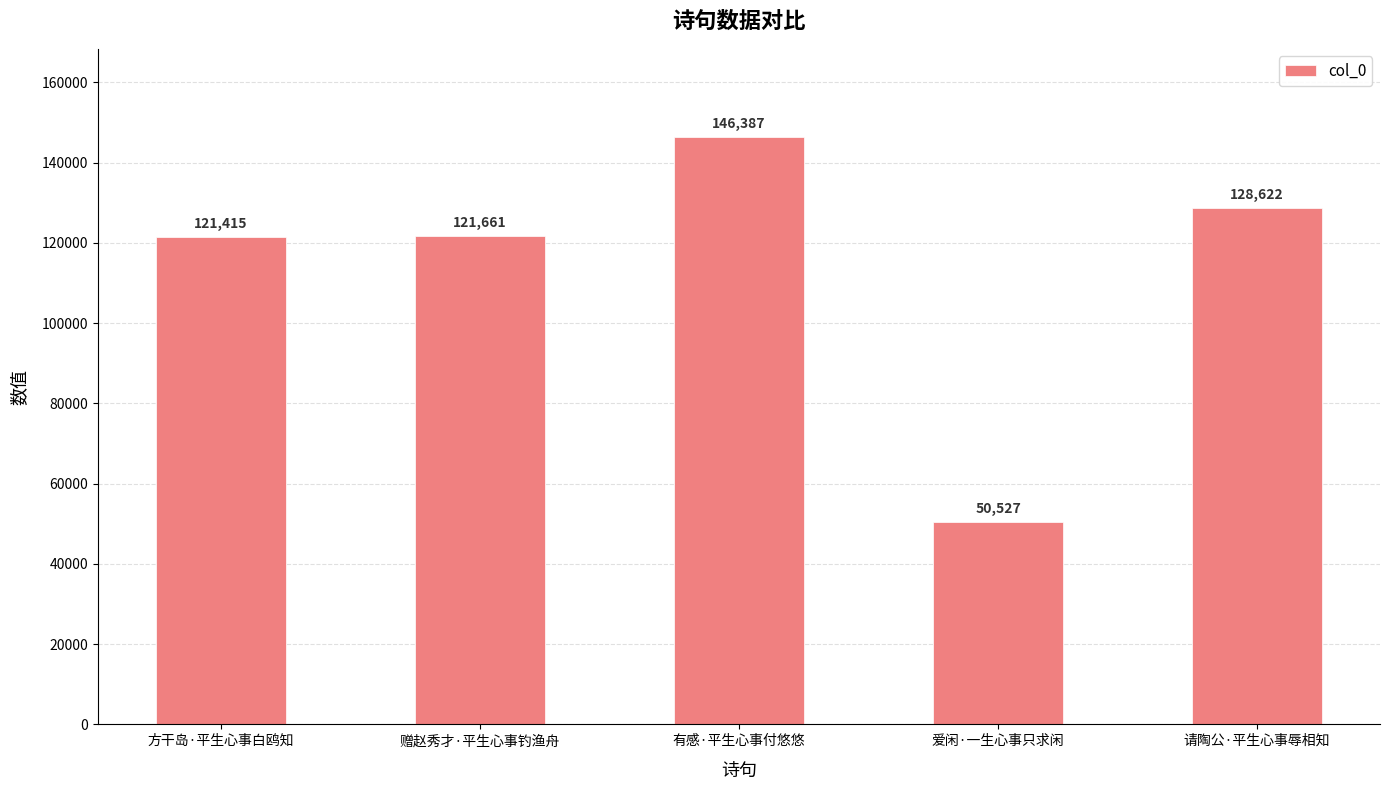

What is the difference between the maximum and minimum values?

95860